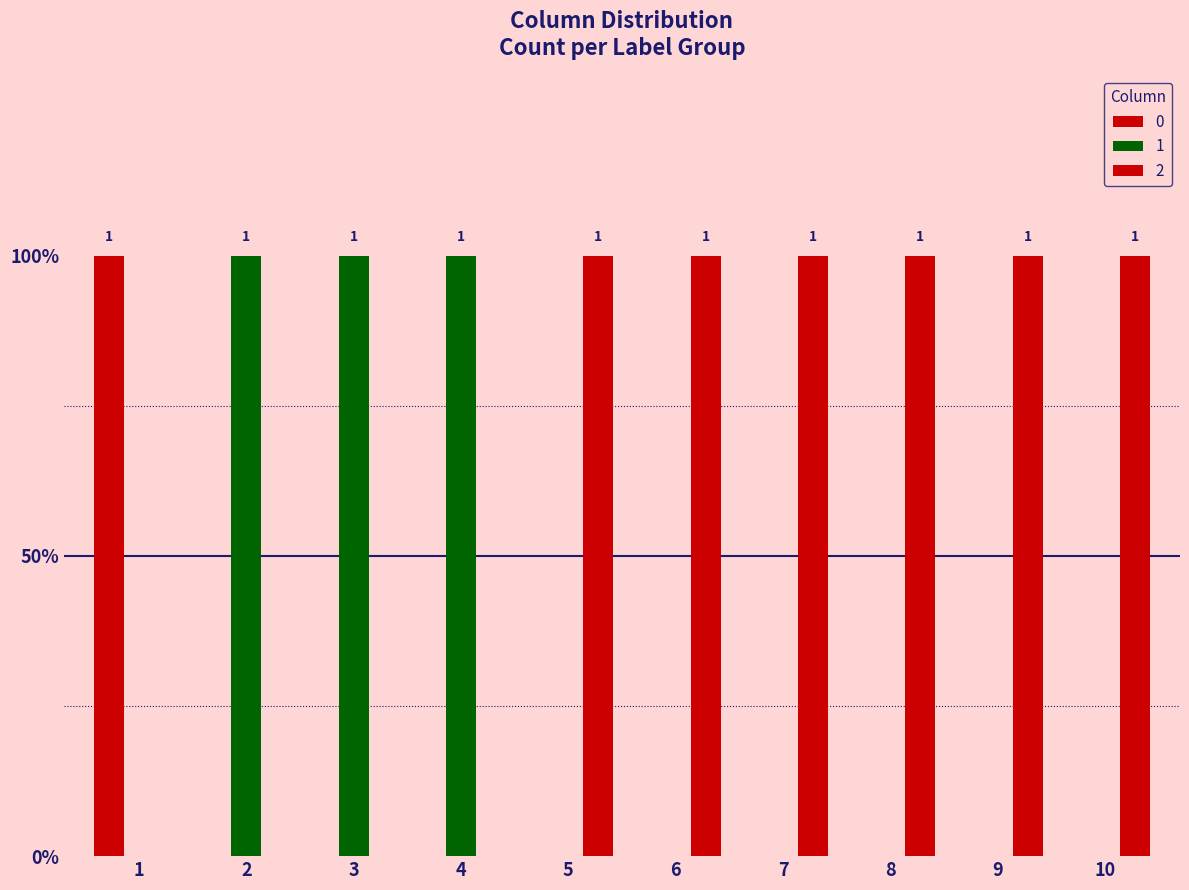

Are the bars horizontal?

No